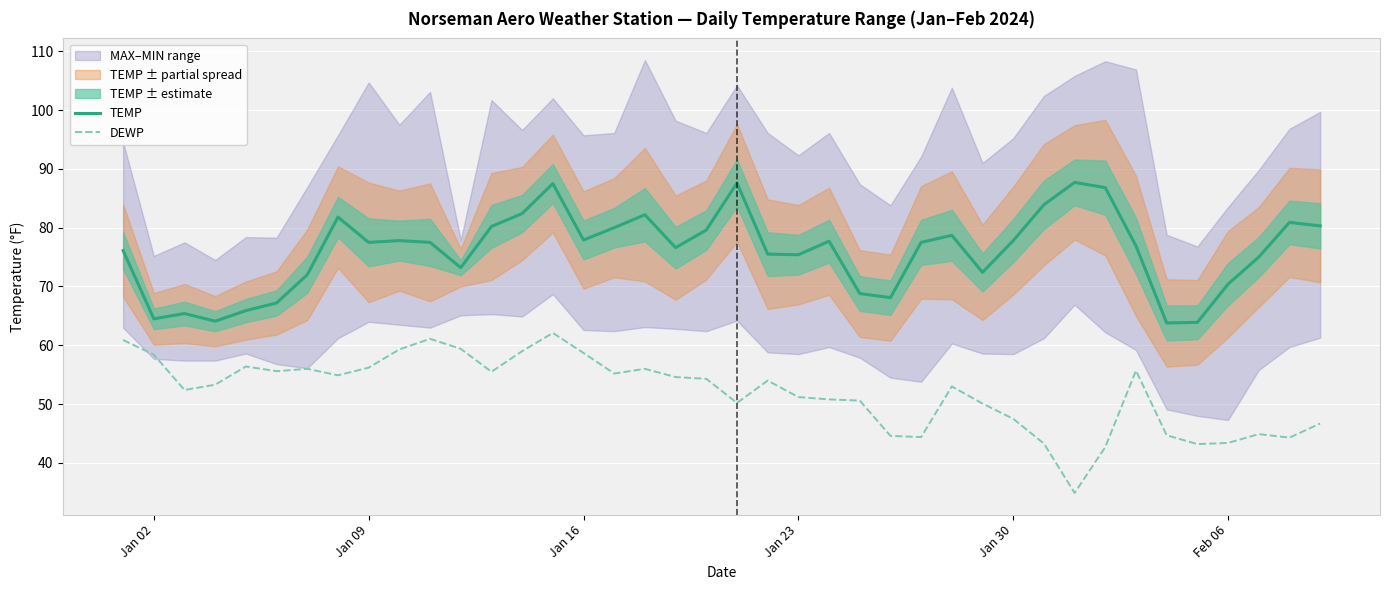

True or false: TEMP and DEWP cross at least once.

False